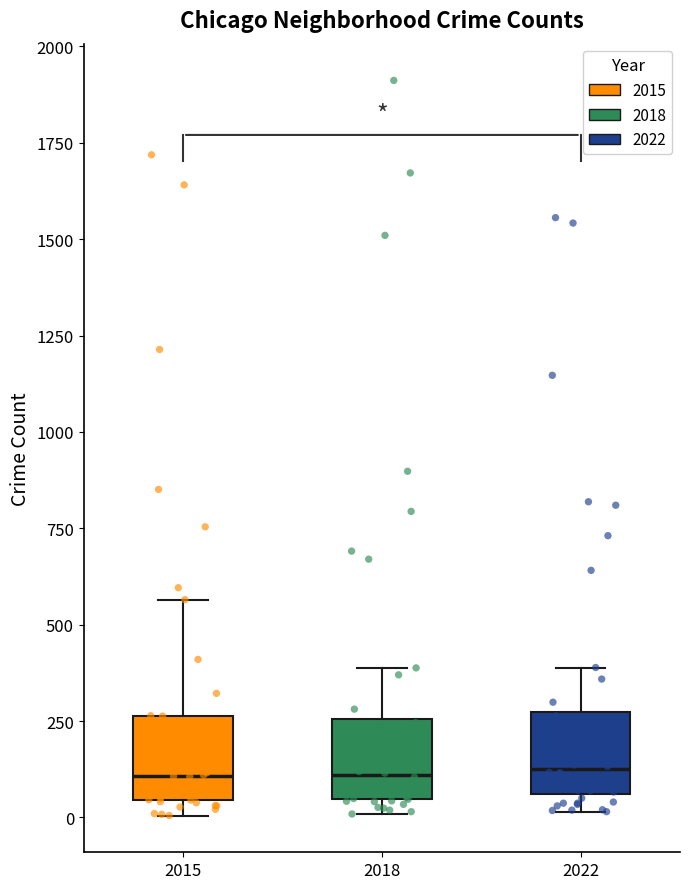

Reading left to right, transcribe this box plot: for each box, give where its median line is, the range the box spans, and where its two whiskers end, as read against the y-axis. The values are not printed on the chart, so give them approximately, as read against the axis.

2015: median 100, box 50 to 250, whiskers 0 to 550
2018: median 100, box 50 to 250, whiskers 0 to 400
2022: median 100, box 50 to 250, whiskers 0 to 400